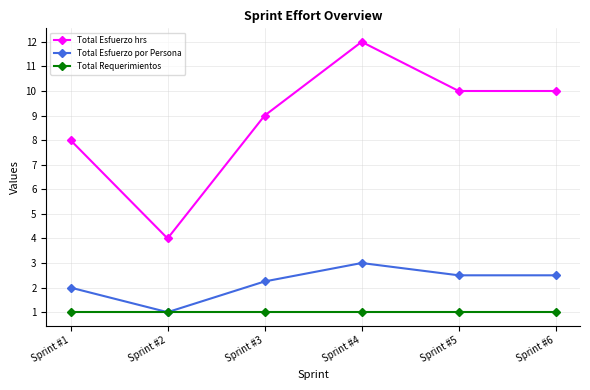

True or false: Total Requerimientos and Total Esfuerzo hrs cross at least once.

False